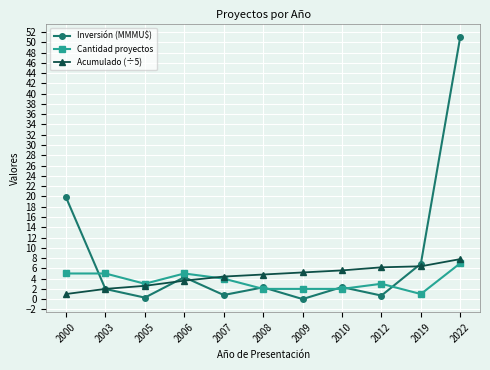

Is the value of Acumulado (÷5) at 2003 greater than the value of Cantidad proyectos at 2005?

No